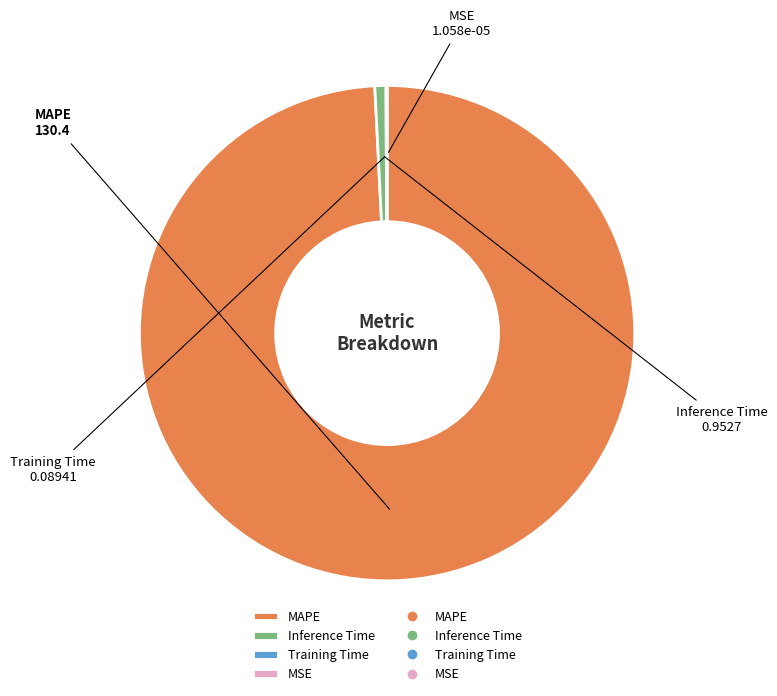

What is the largest slice in the pie chart?

MAPE